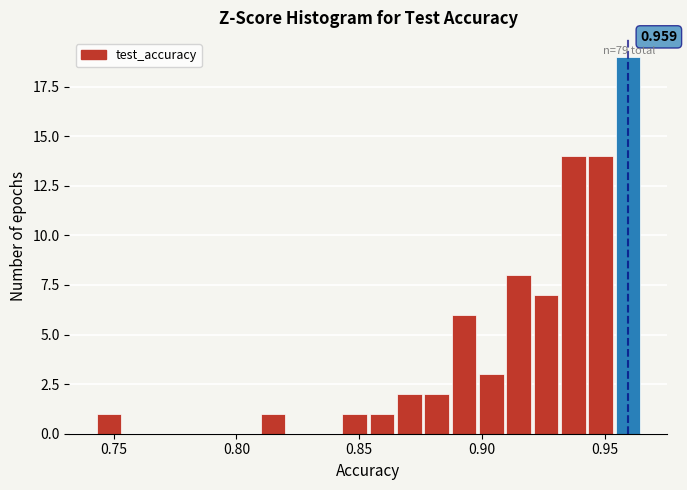

Read against the x-axis, roughly where is the centre of the tallest bar?

0.960